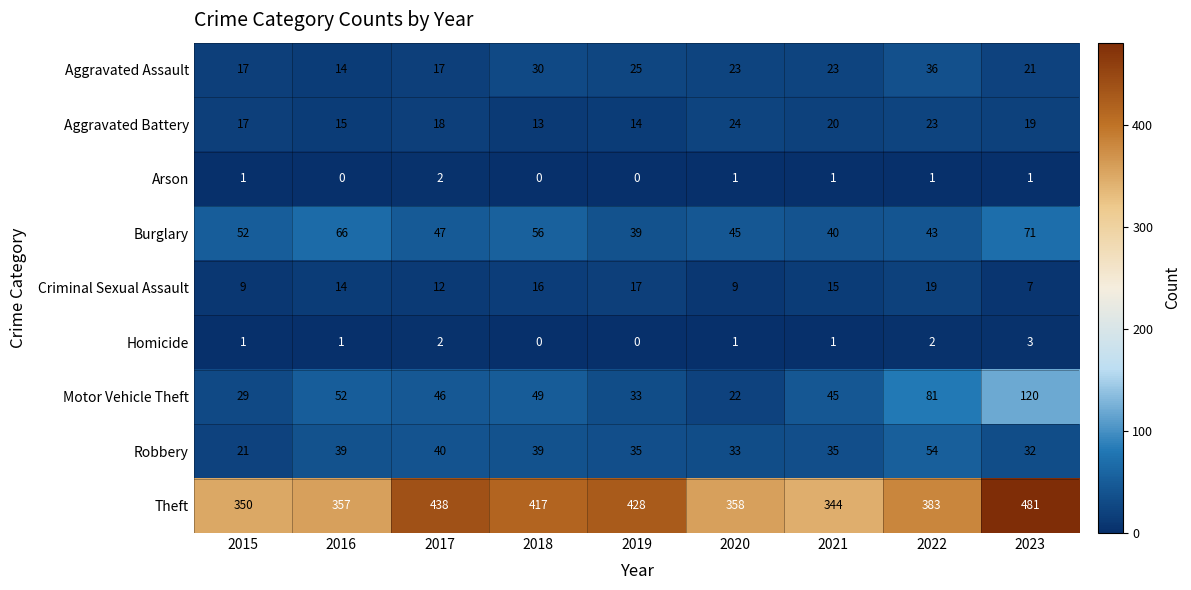

True or false: Theft has a value of 247 at 2022.

False